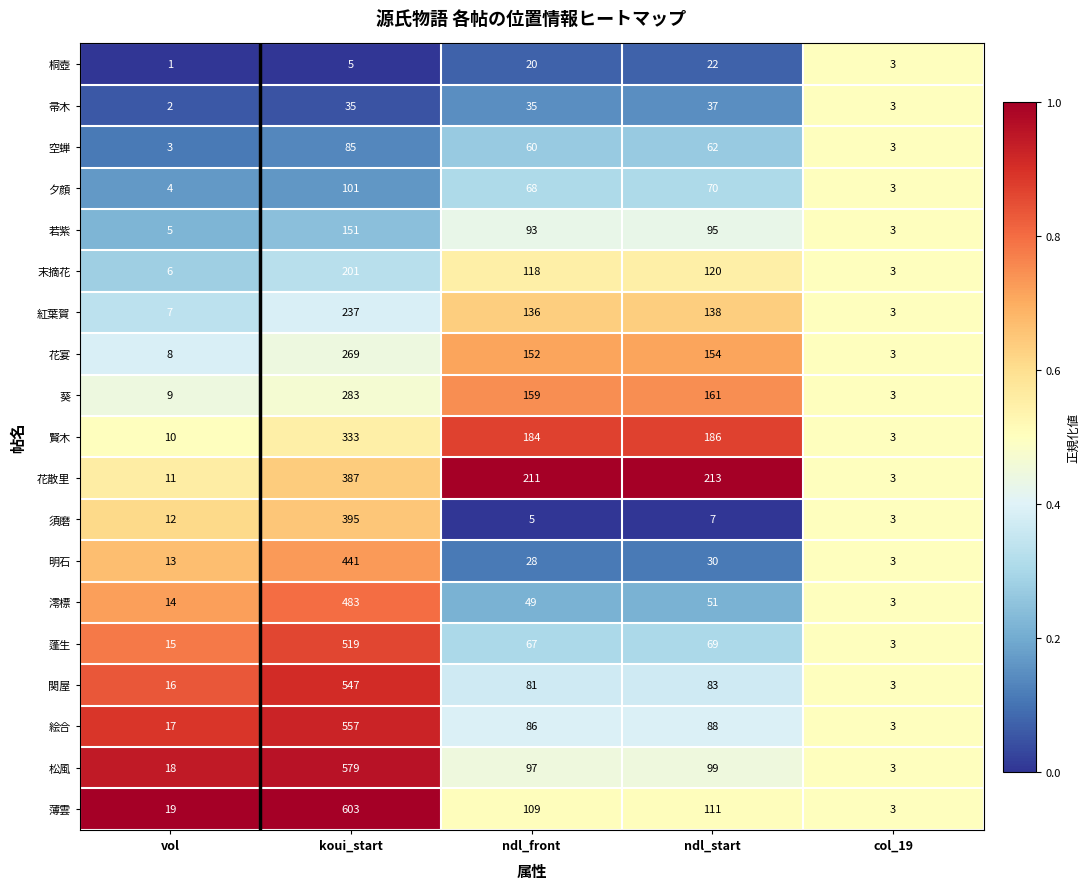

Which label corresponds to the smallest value in the chart?

vol